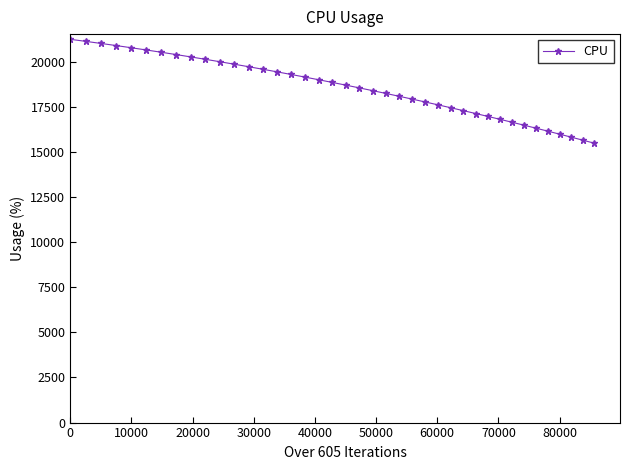

What is the value of the 10th point from the left?

20127.1